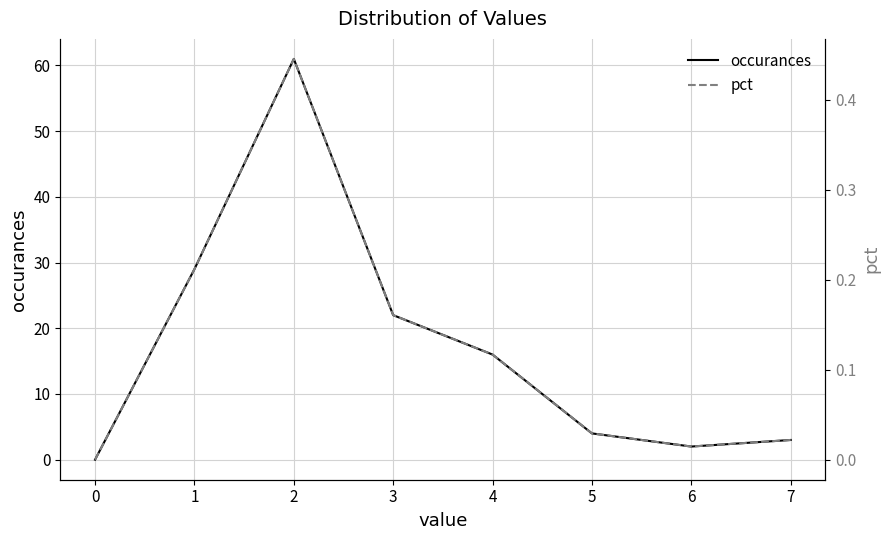

Reading right to left, transcribe all the data shown in this chart.

occurances: 3.0	2.0	4.0	16.0	22.0	61.0	29.0	0.0
pct: 0.0	0.0	0.0	0.1	0.2	0.4	0.2	0.0